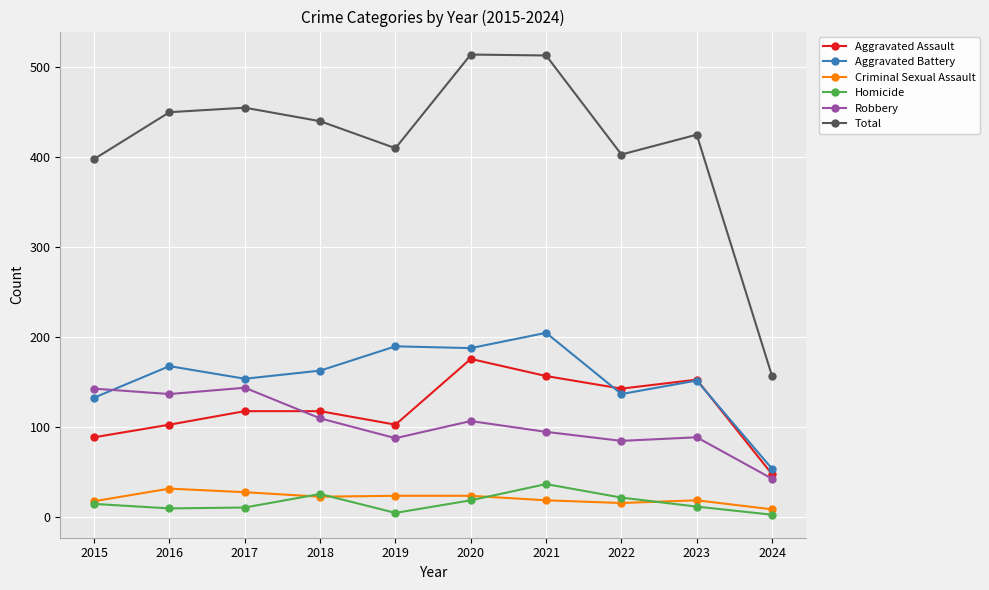

What is the minimum value for Criminal Sexual Assault?

9